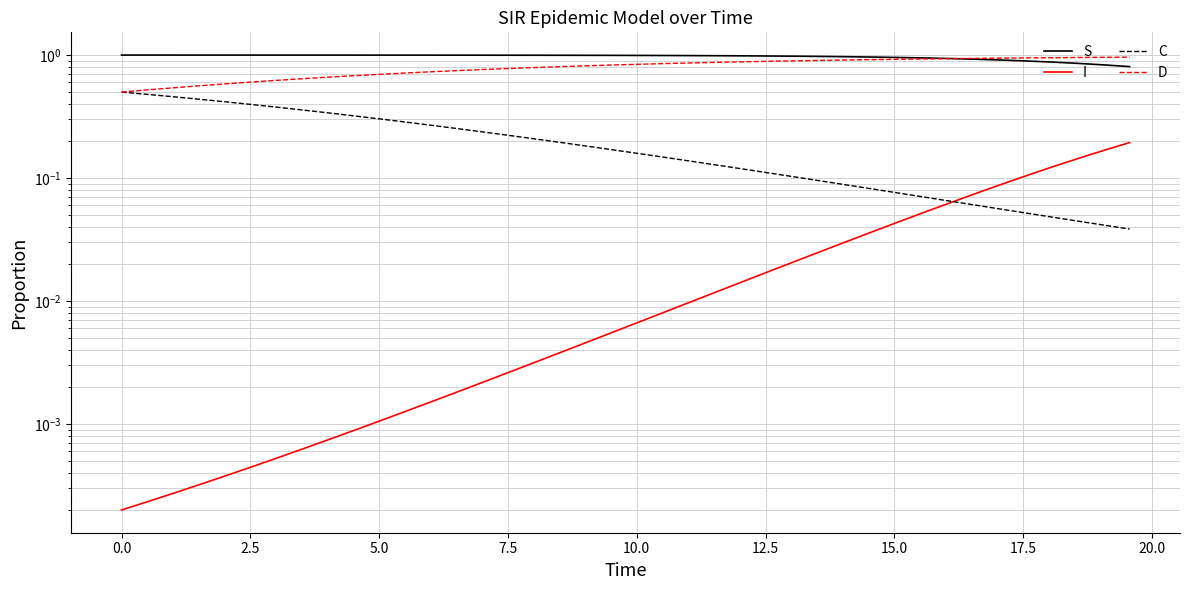

What is the lowest value of the D series?

0.5